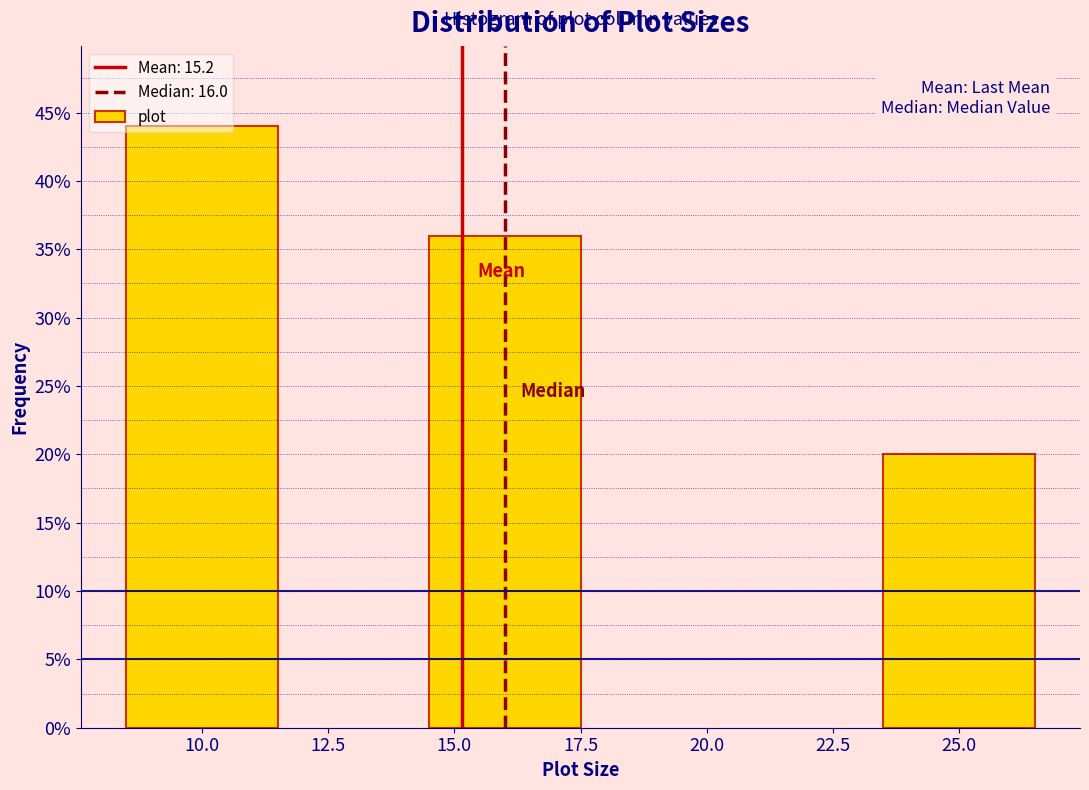

Where is the data nearest to the value 32?

15.0